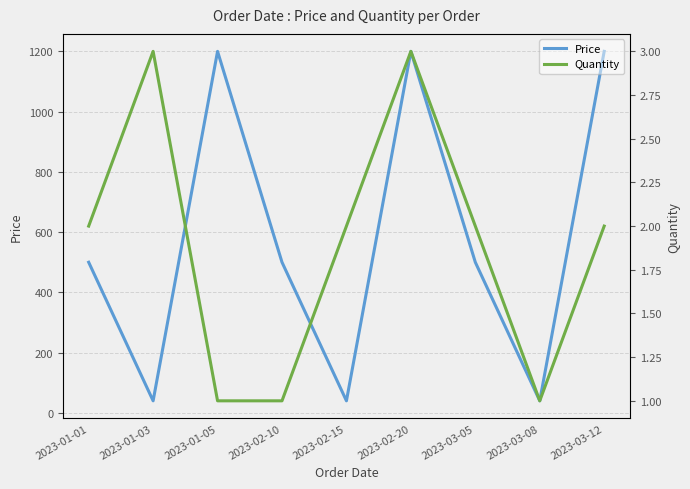

Is the value of Quantity at 2023-01-03 greater than the value of Price at 2023-01-03?

No